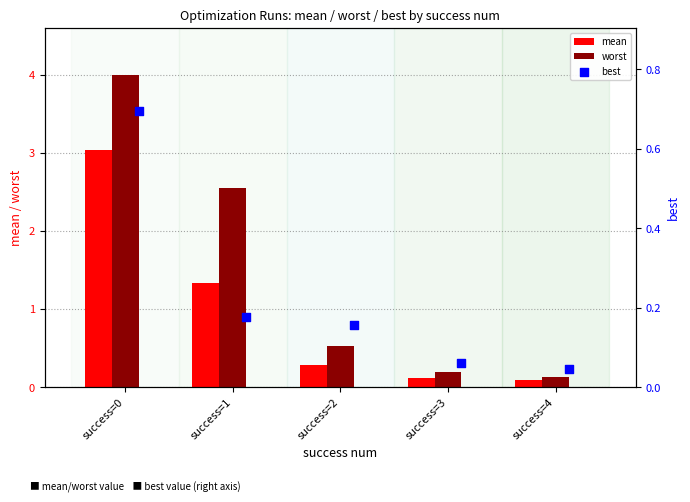

Which series reaches the maximum Y coordinate?

worst